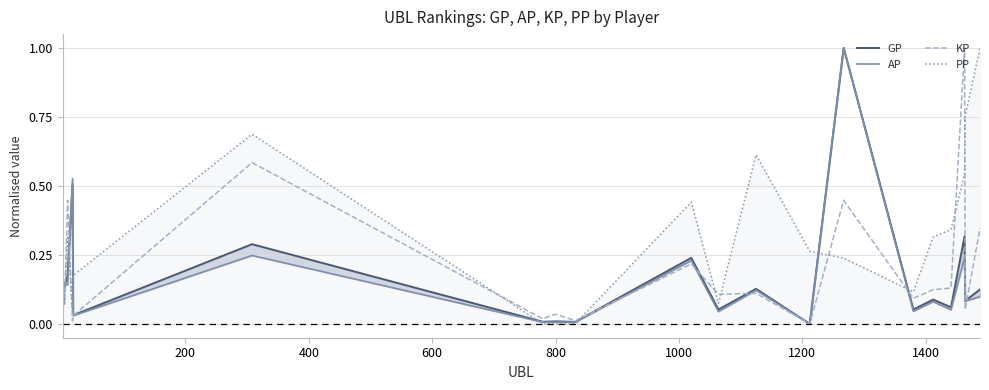

What is the maximum value for KP?

1.0